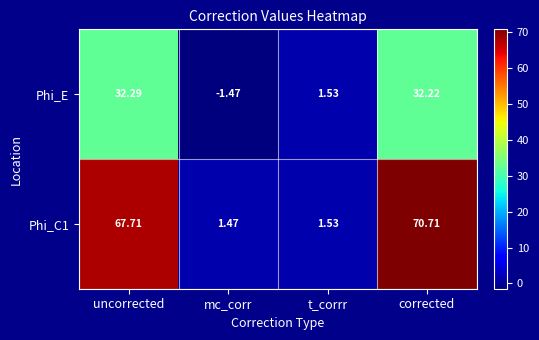

Rank the categories by Phi_C1 value from highest to lowest.

corrected, uncorrected, t_corrr, mc_corr